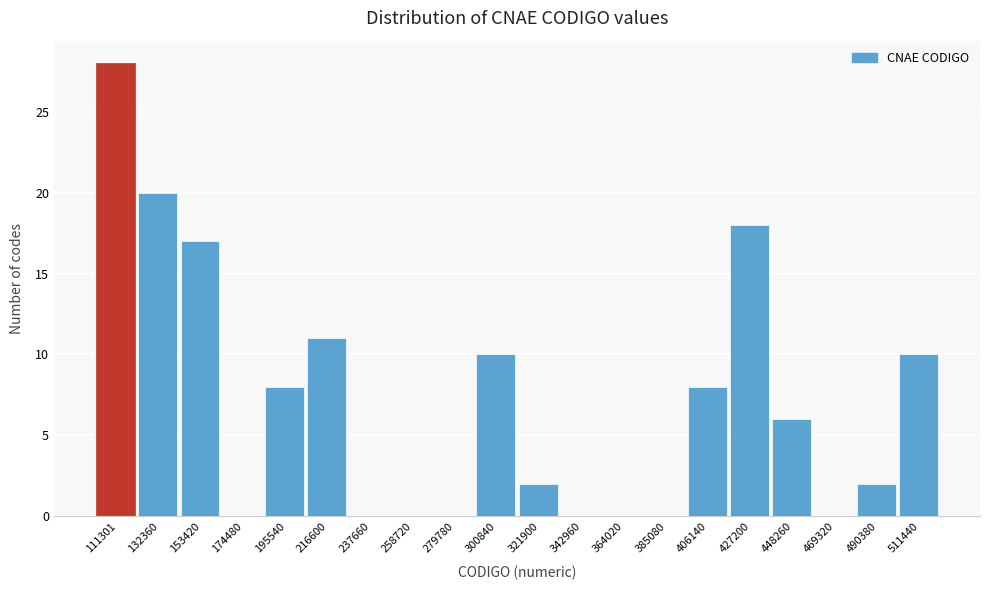

Reading right to left, transcribe all the data shown in this chart.

511440=10	490380=2	469320=0	448260=6	427200=18	406140=8	385080=0	364020=0	342960=0	321900=2	300840=10	279780=0	258720=0	237660=0	216600=11	195540=8	174480=0	153420=17	132360=20	111301=28